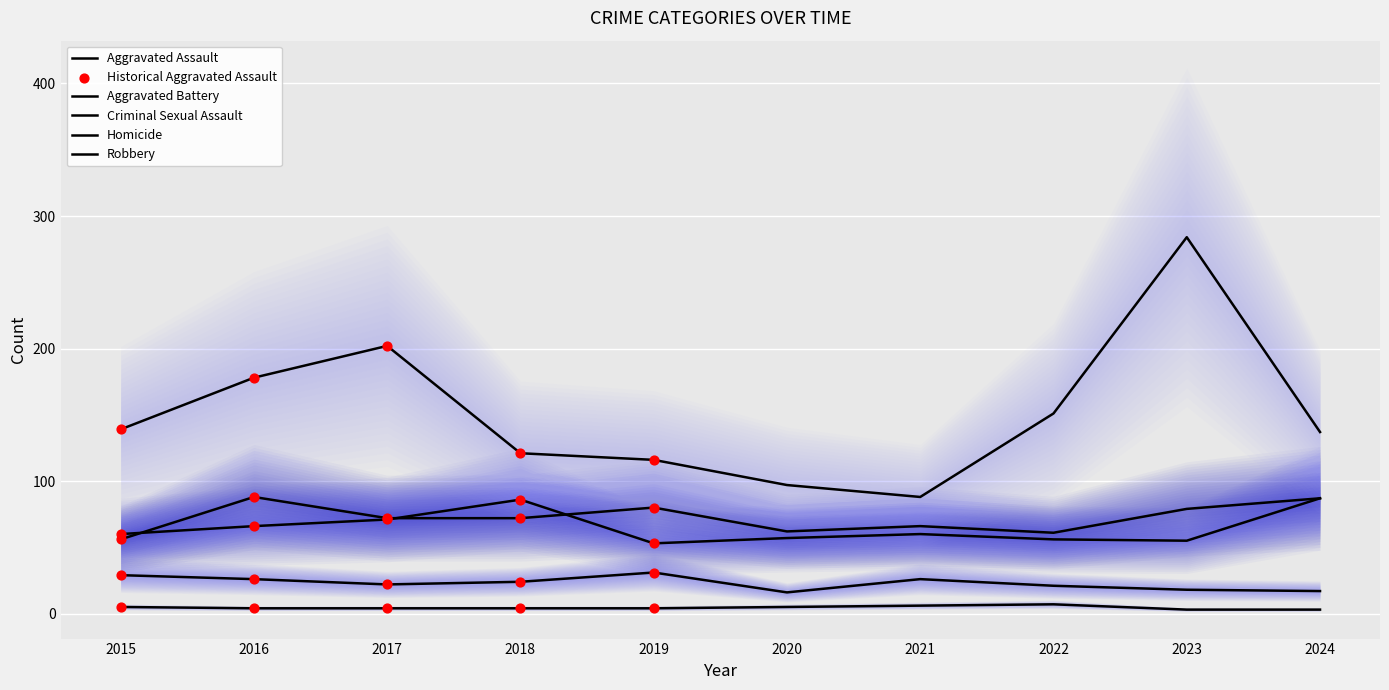

Which series contains the highest Y value?

Robbery